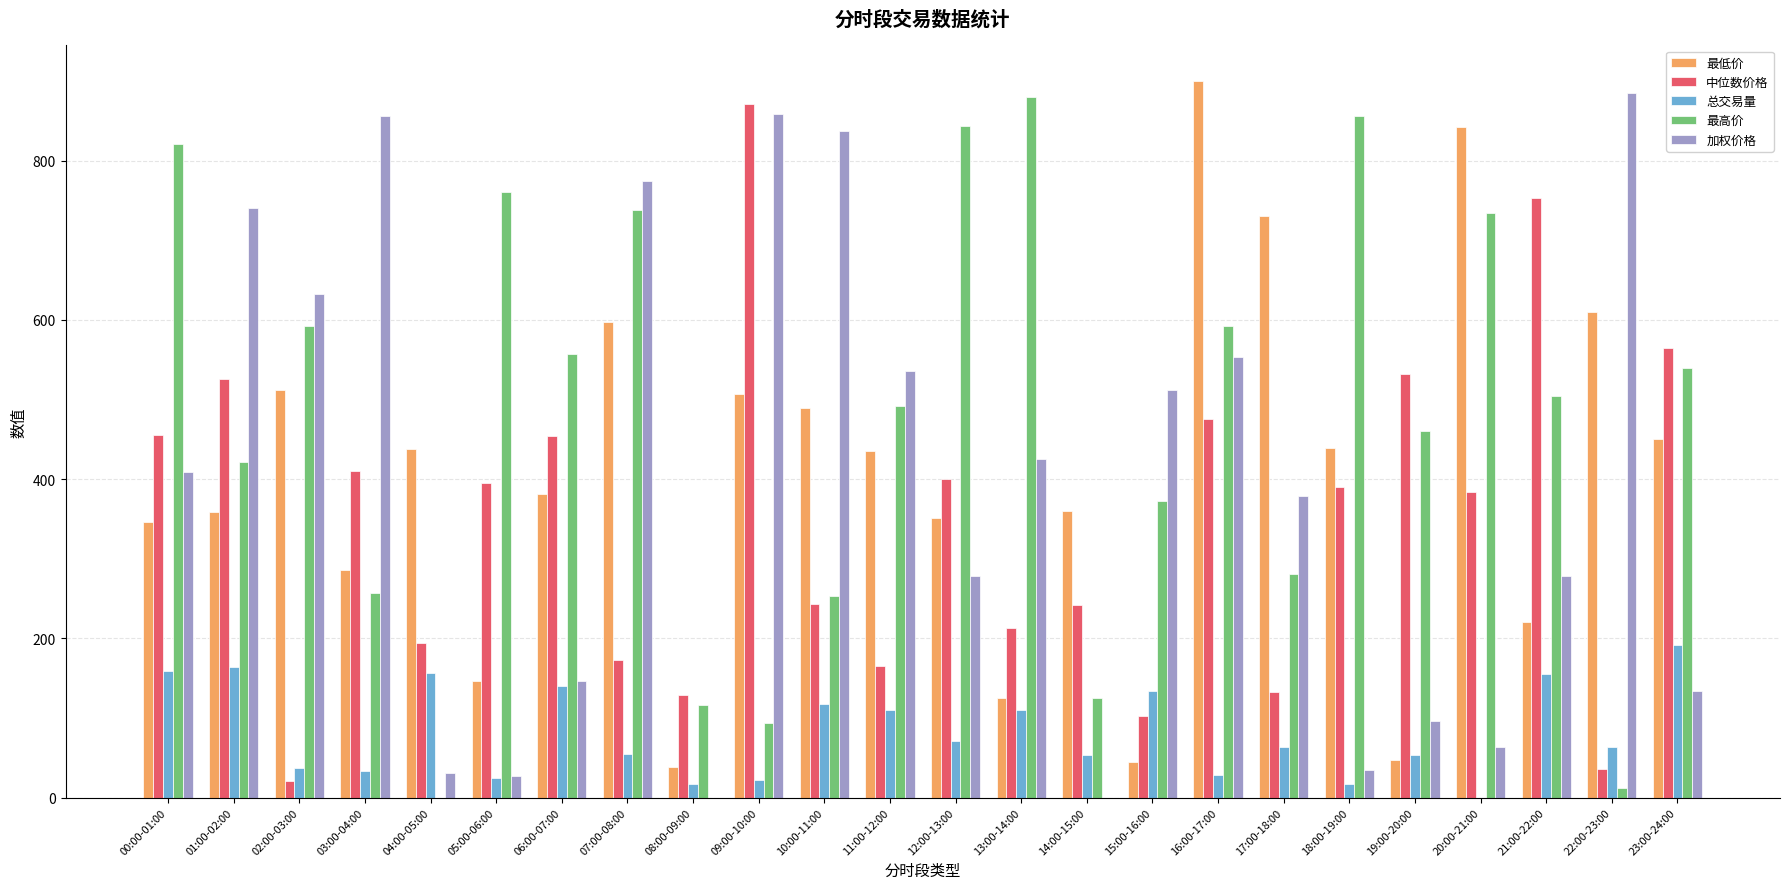

What is the total value across all series at 10:00-11:00?

1938.5